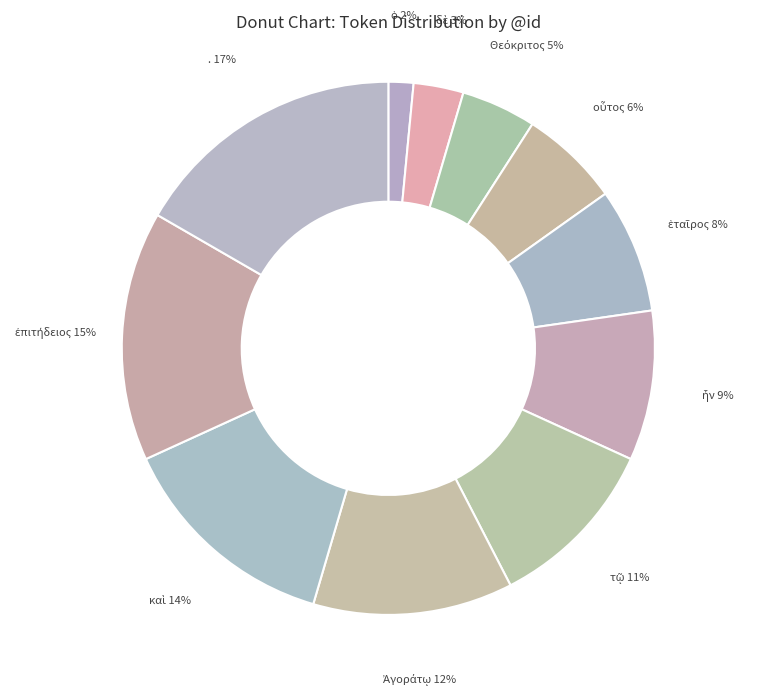

Does any single category account for the majority?

No